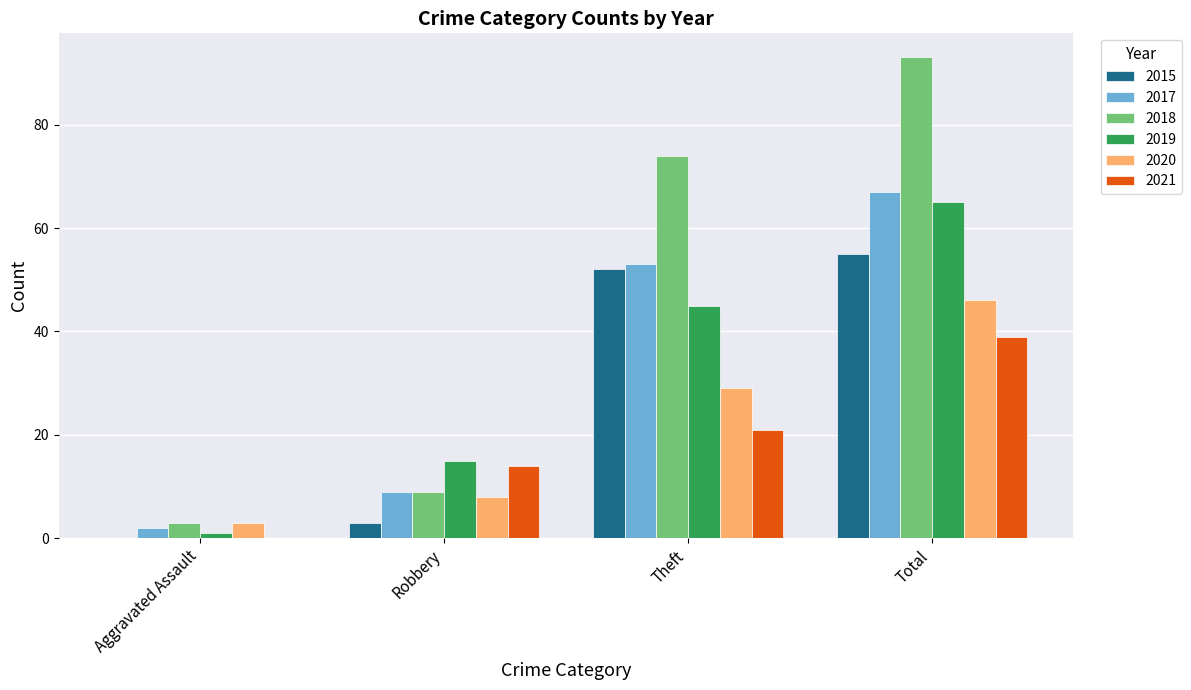

What value does the 2021 series have at Total, to the nearest 5?

40